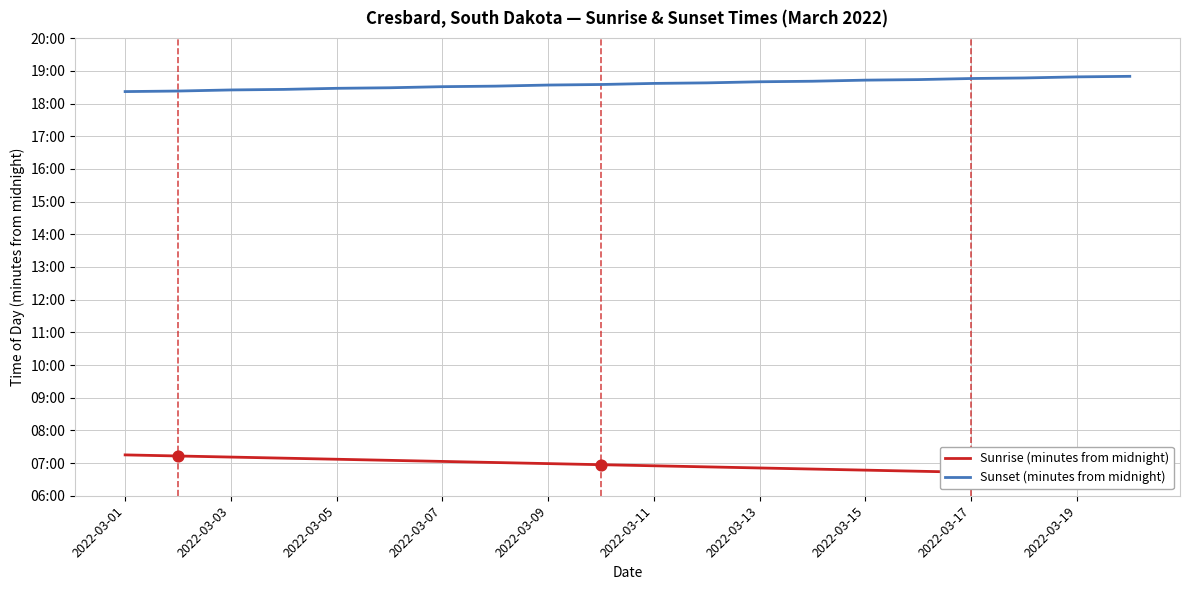

What are all the series names shown in the legend?

Sunrise (minutes from midnight), Sunset (minutes from midnight)